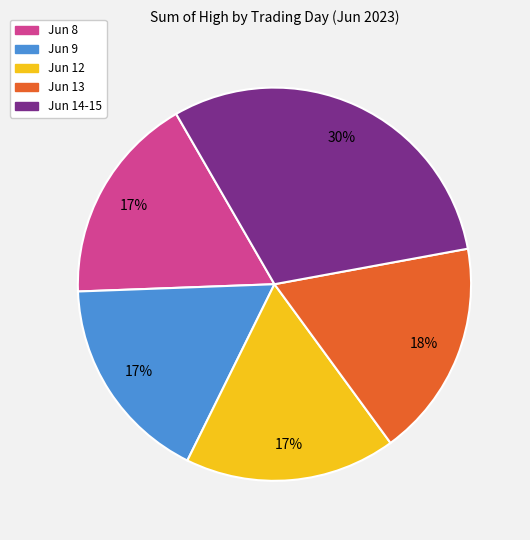

Does any single category account for the majority?

No